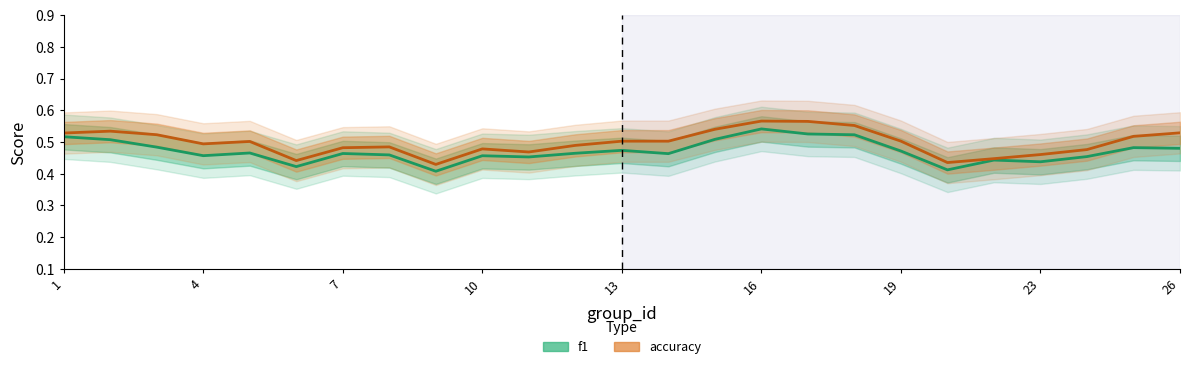

How many distinct data groups are displayed?

2